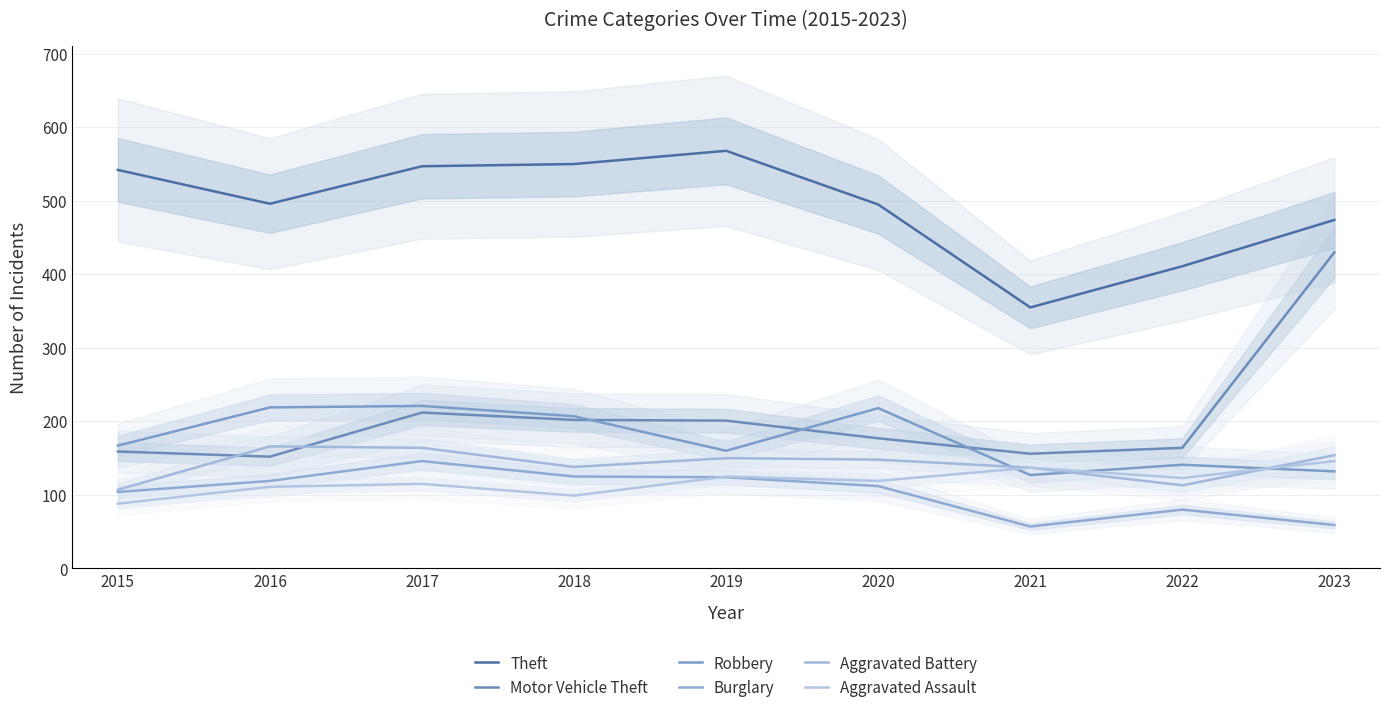

The Aggravated Assault series shows 130 at 2015. True or false?

False